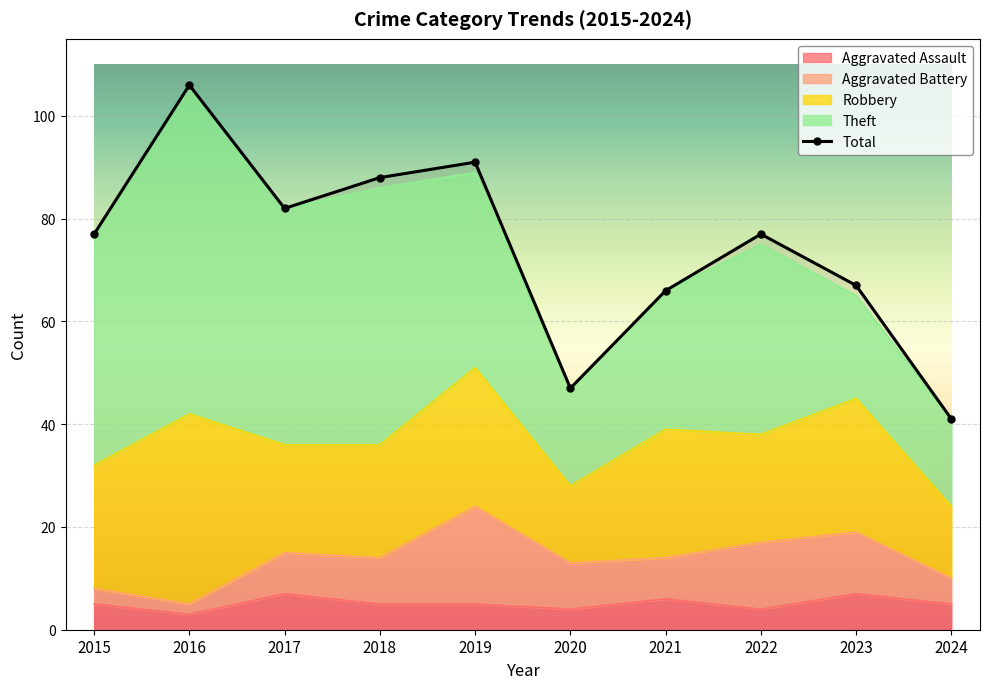

What is the difference between the second highest and minimum values in the Robbery series?

13